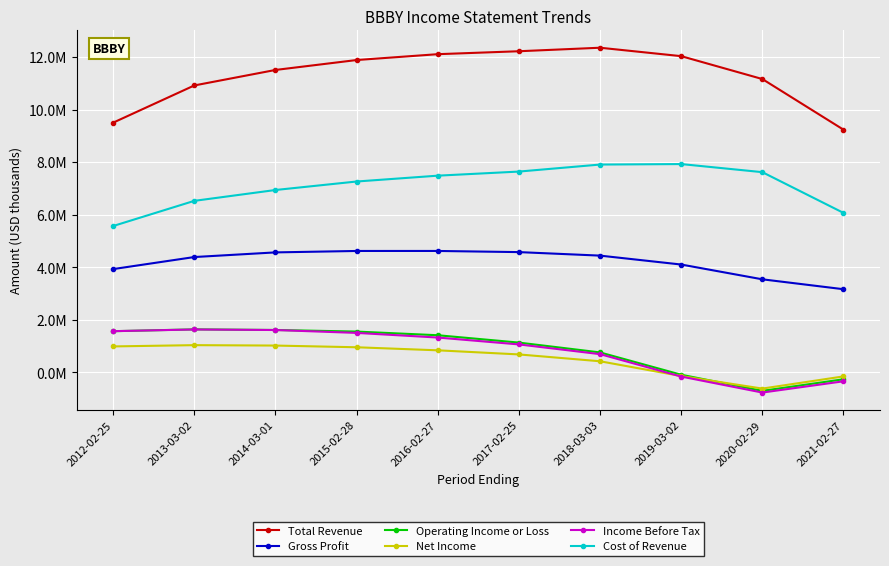

True or false: Net Income and Operating Income or Loss intersect in this chart.

True